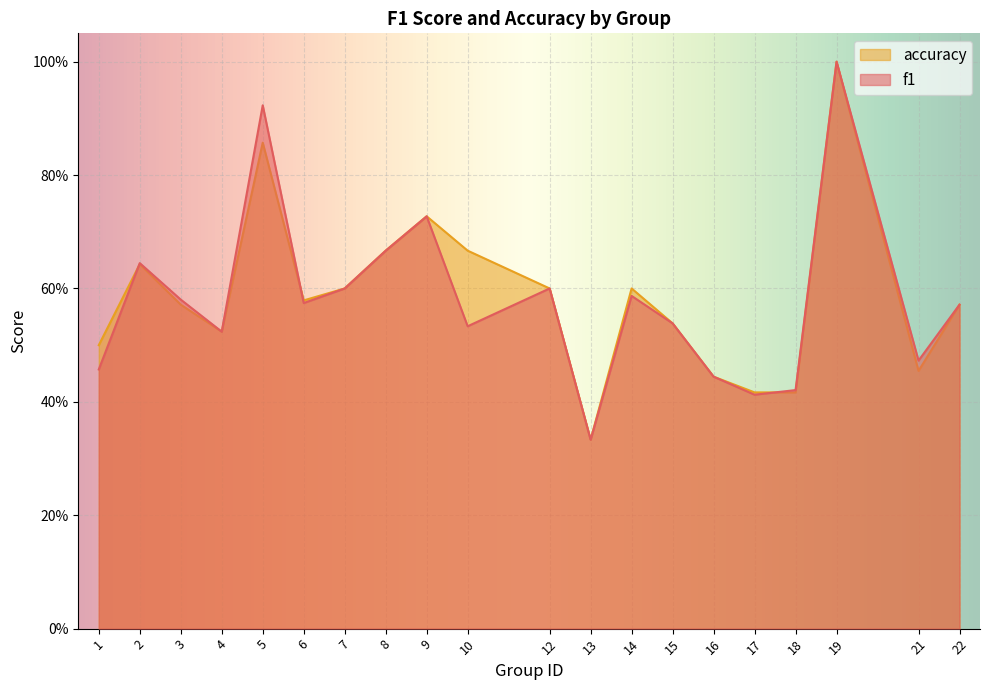

True or false: accuracy has more than 2 interior local peaks.

True